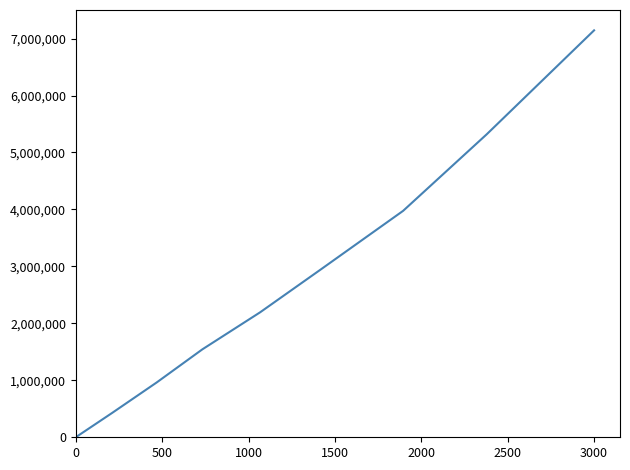

What is the maximum value shown in the chart?

7143963